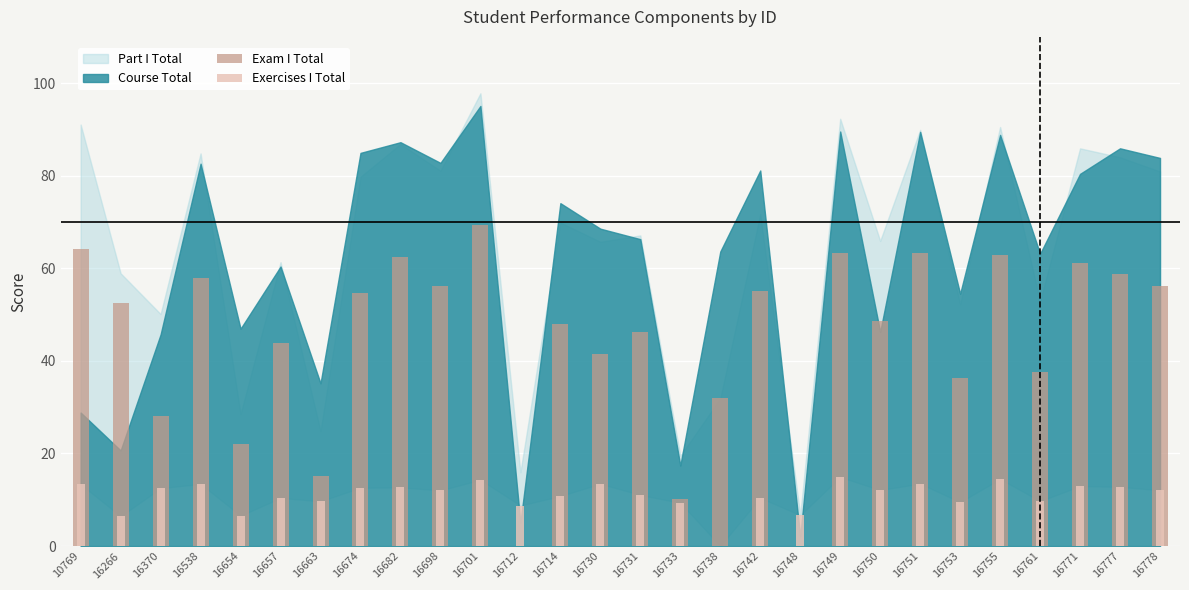

What is the difference between the Exam I Total values at 16738 and 16771?

29.2